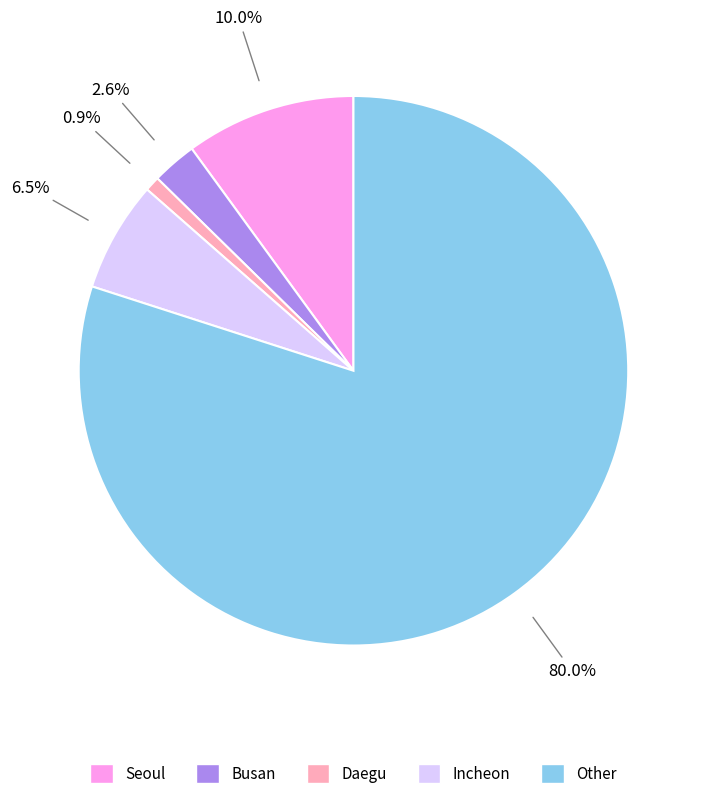

Is Other the majority of the pie?

Yes